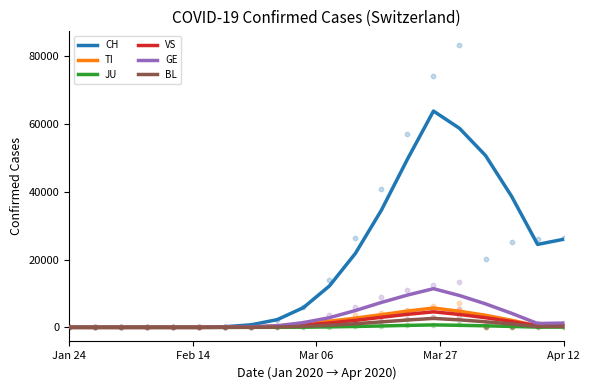

Which series contains the highest Y value?

CH